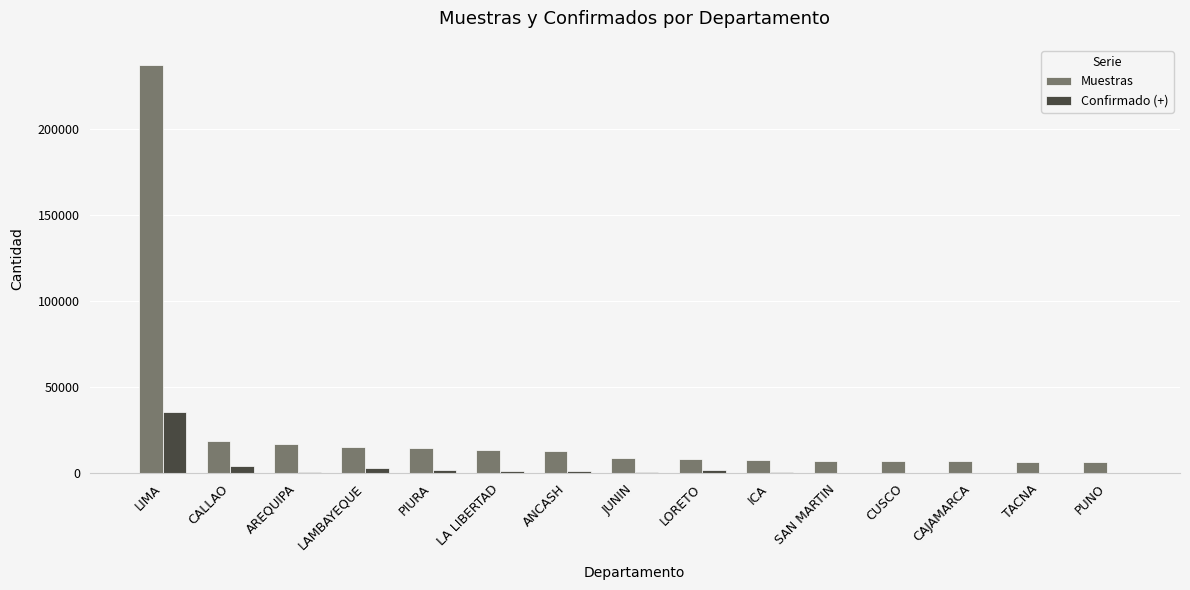

At which category is the sum across all series the highest?

LIMA